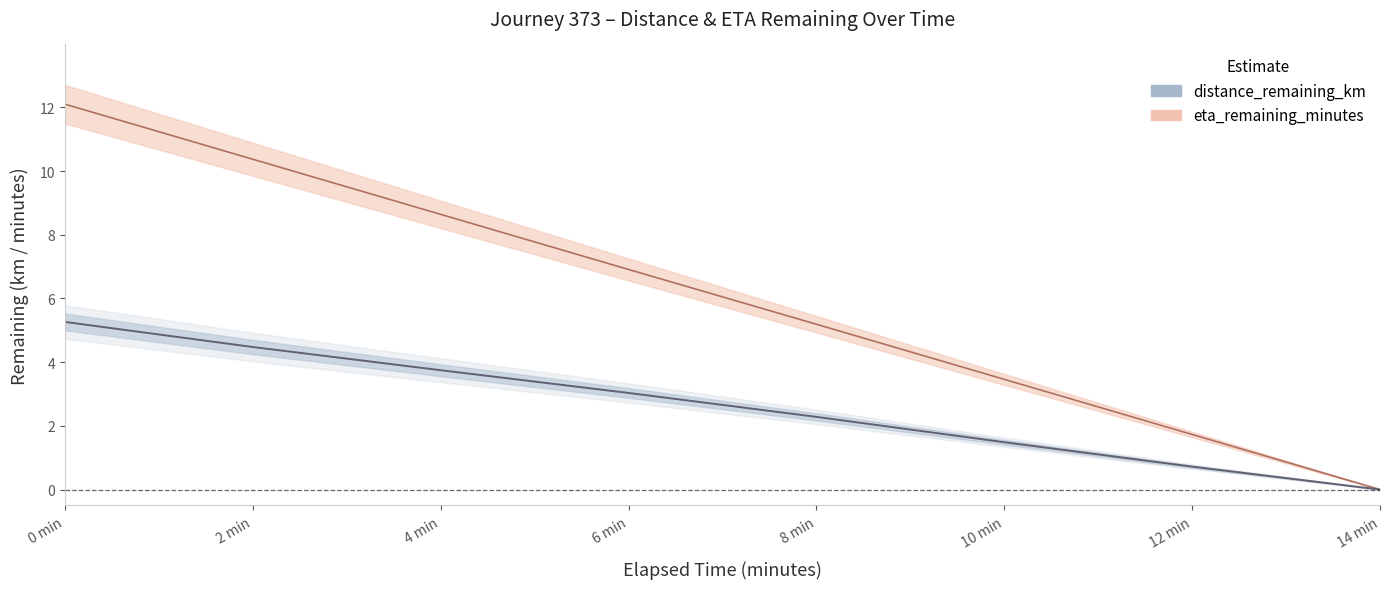

What is the difference between the maximum and minimum values in the eta_remaining_minutes series?

12.1